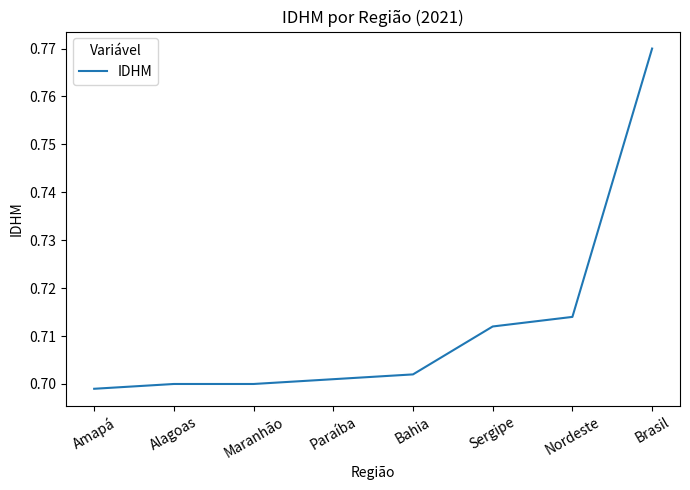

Which label corresponds to the largest value in the chart?

Brasil